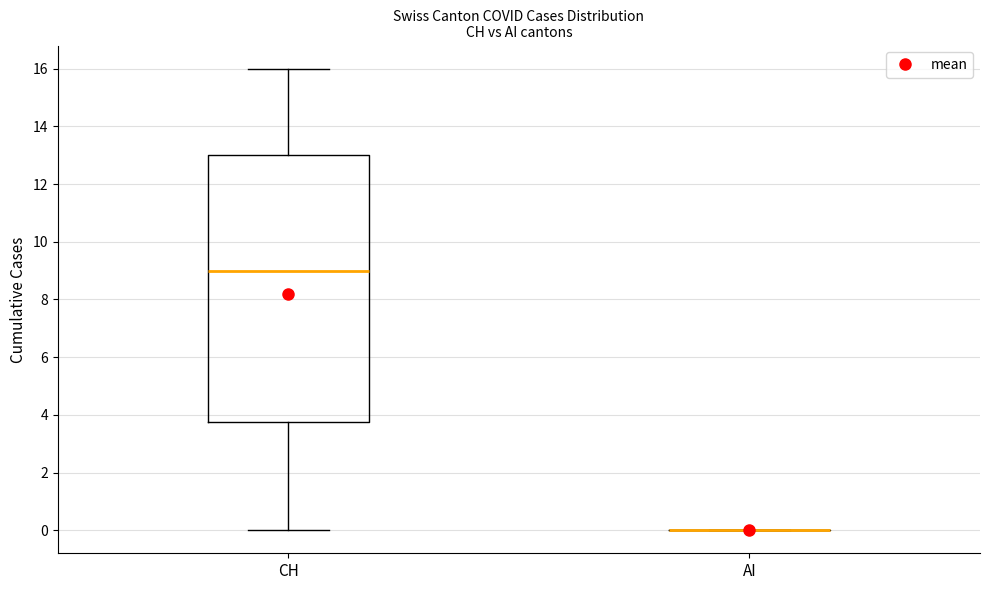

Which box is the tallest, from its lower edge to its upper edge?

CH